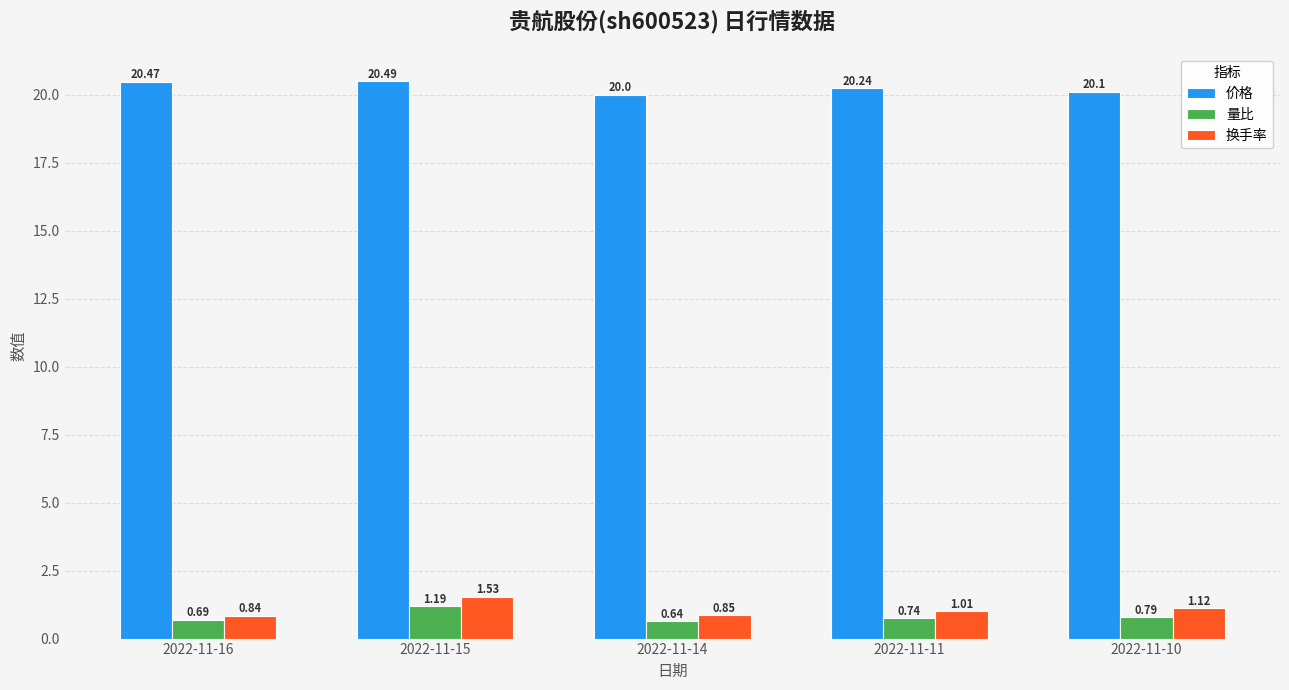

What is the difference between the maximum and second lowest values in the 价格 series?

0.4